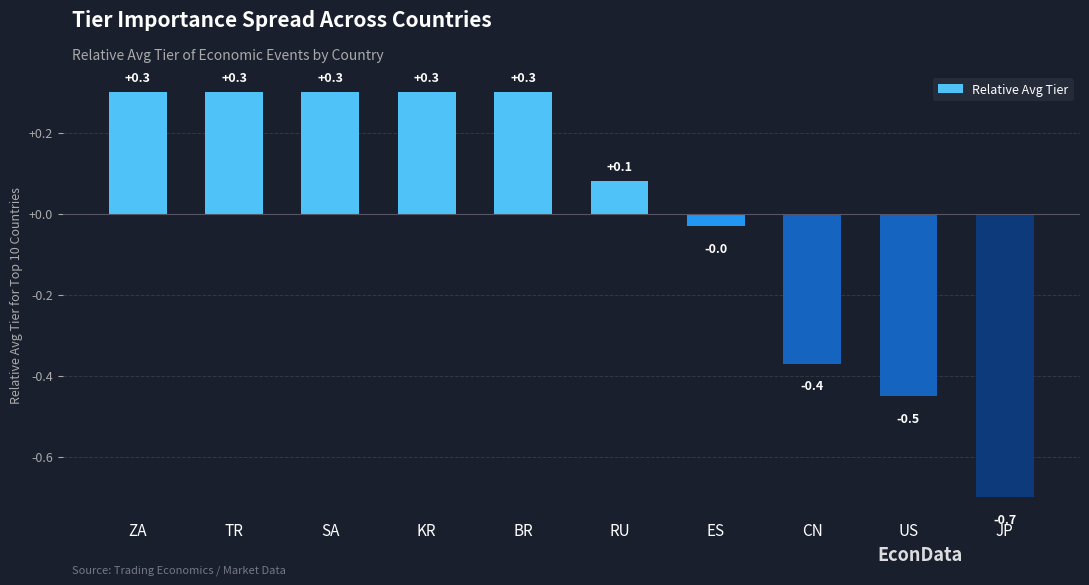

The value at CN is -0.4. True or false?

True